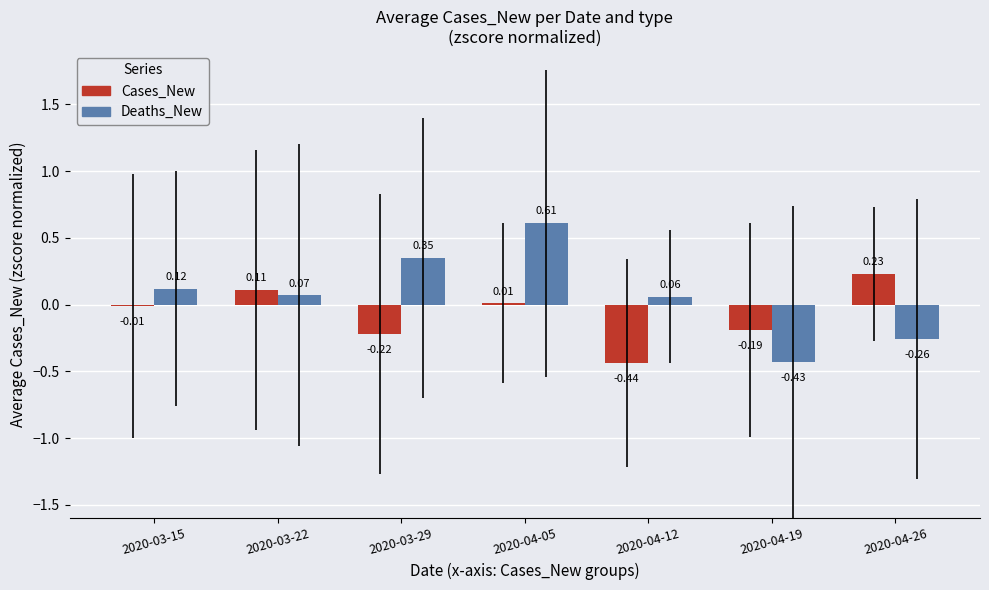

At which label is Deaths_New closest to 0?

2020-04-12